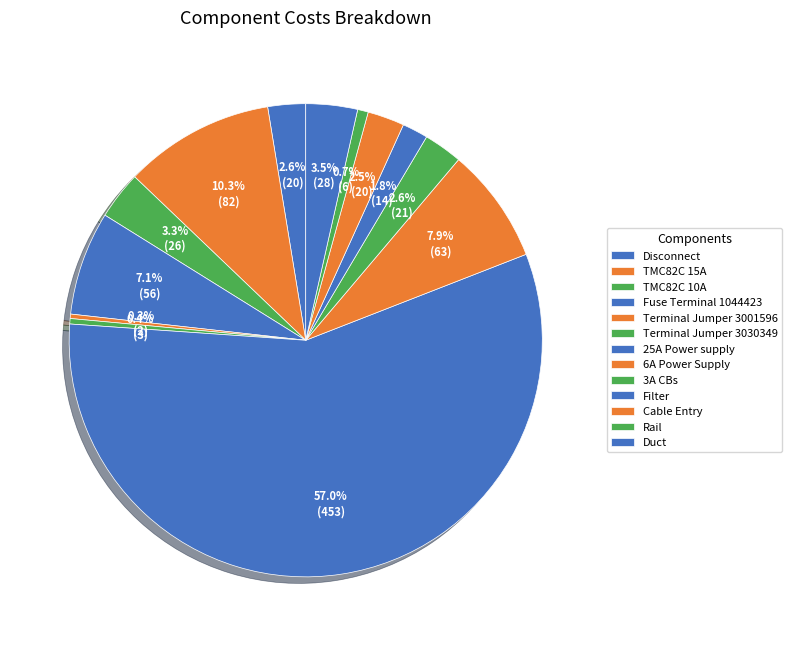

How many segments does this pie chart have?

13